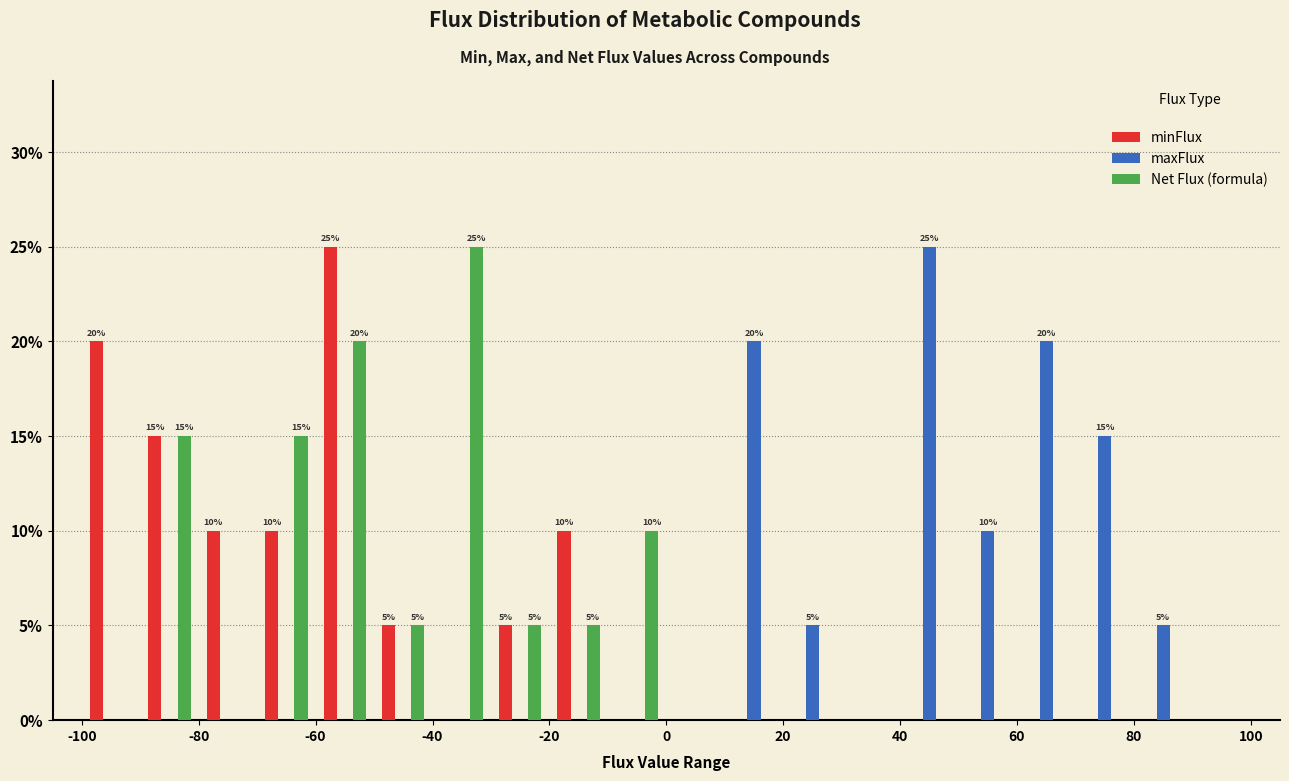

In the maxFlux series, which range on the x-axis has the tallest bar?

40 to 50